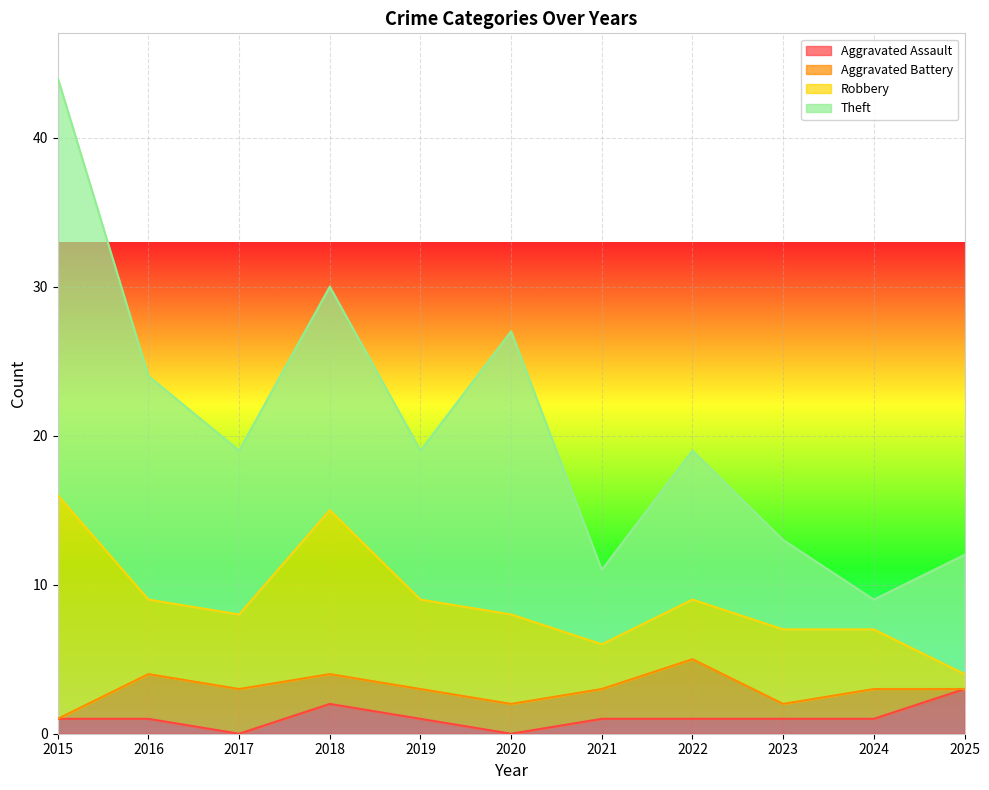

What is the difference between the highest and lowest values at 2020?

19